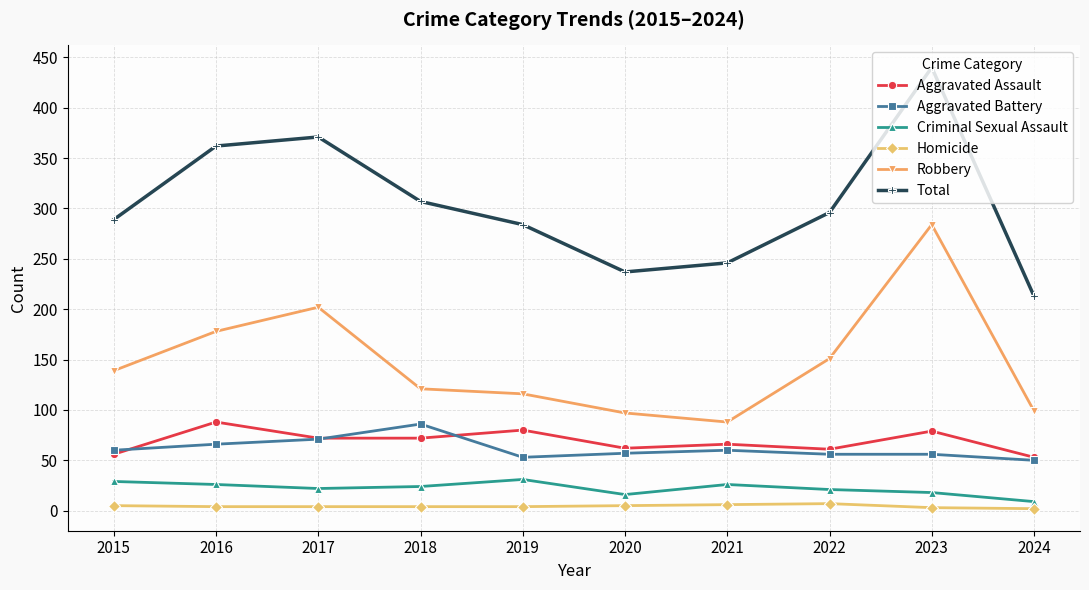

What is the greatest value displayed?

440